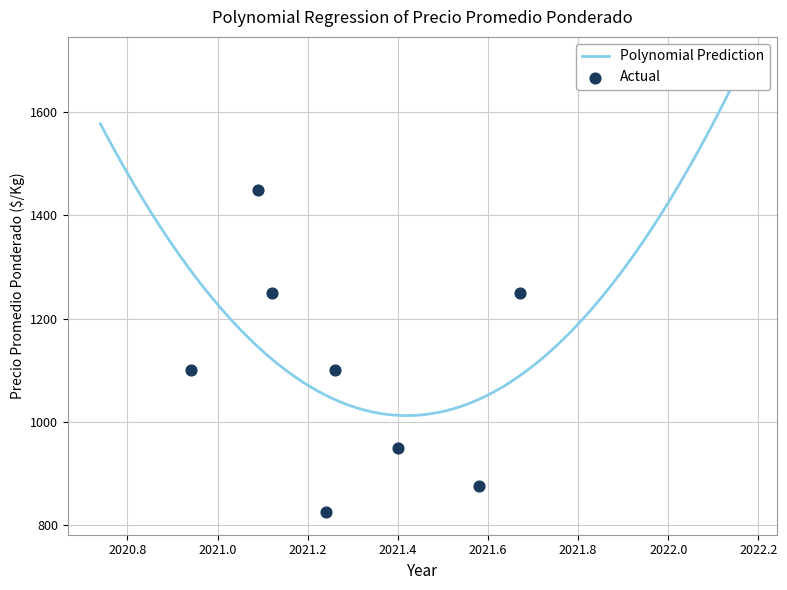

At which category is the sum across all series the highest?

2021-02-02